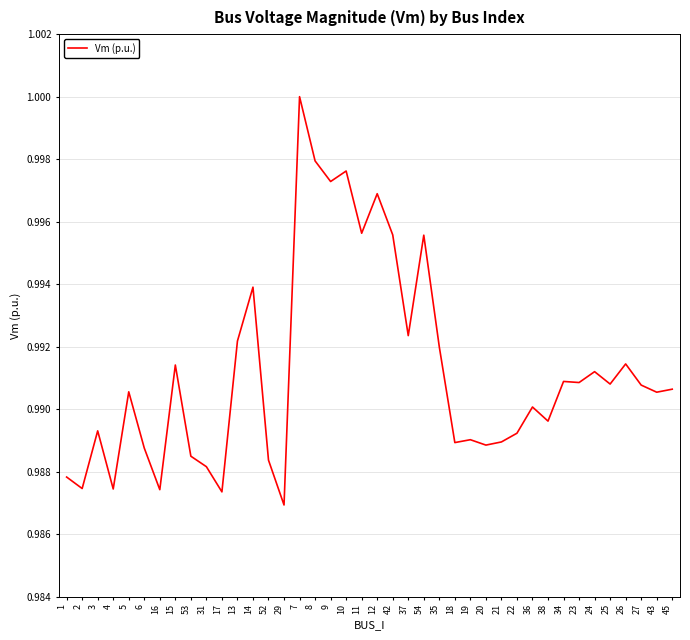

Between 2 and 1, which is larger?

1